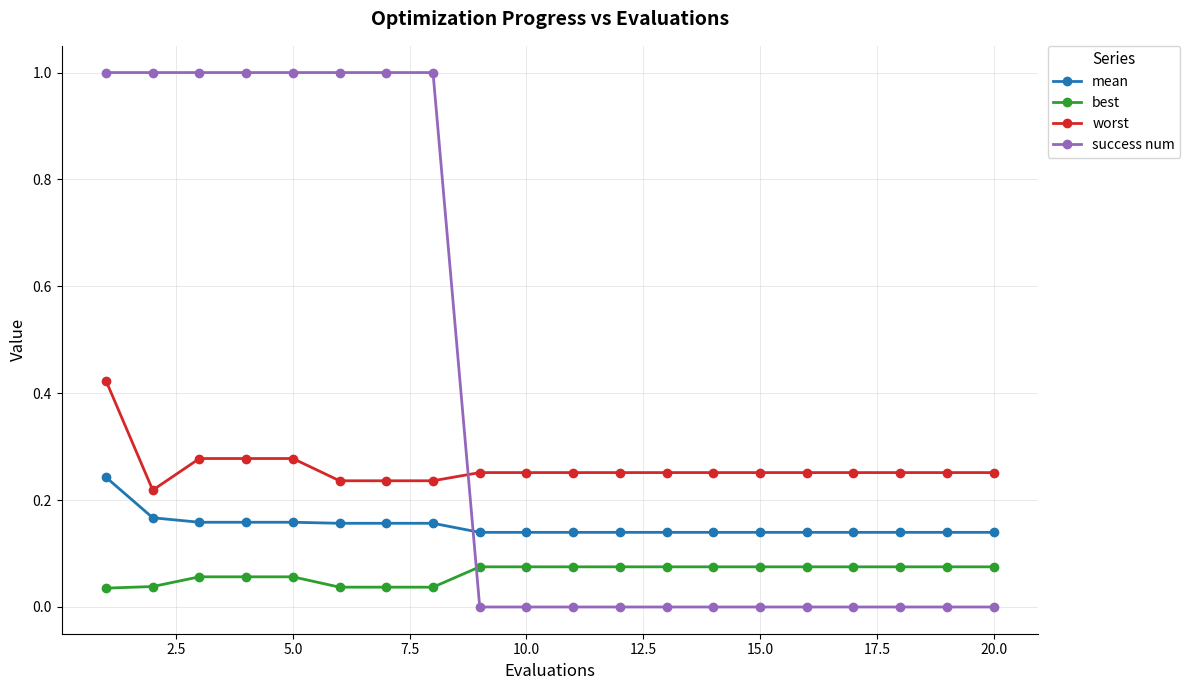

Which series has the widest spread of values?

success num